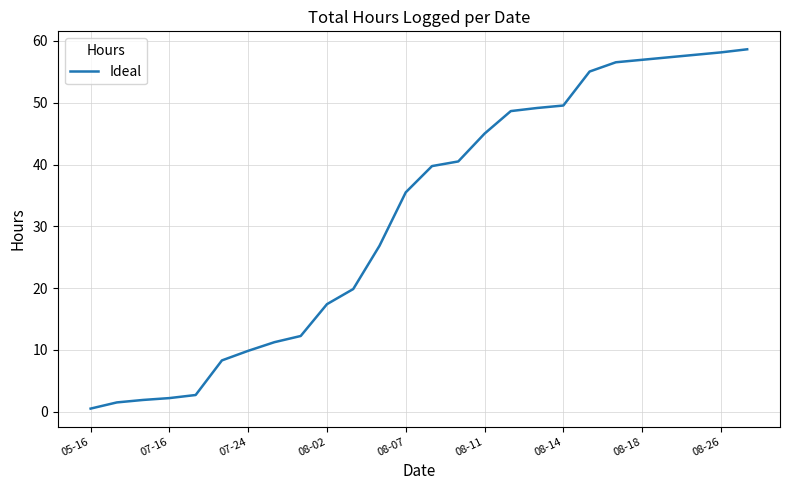

Is it true that the value at 08-18 is 83.2?

False